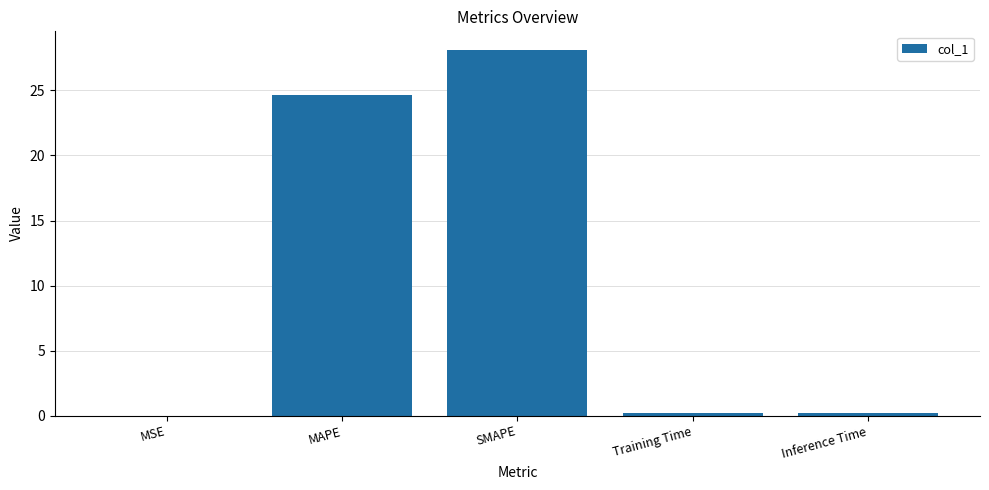

Which label corresponds to the largest value in the chart?

SMAPE